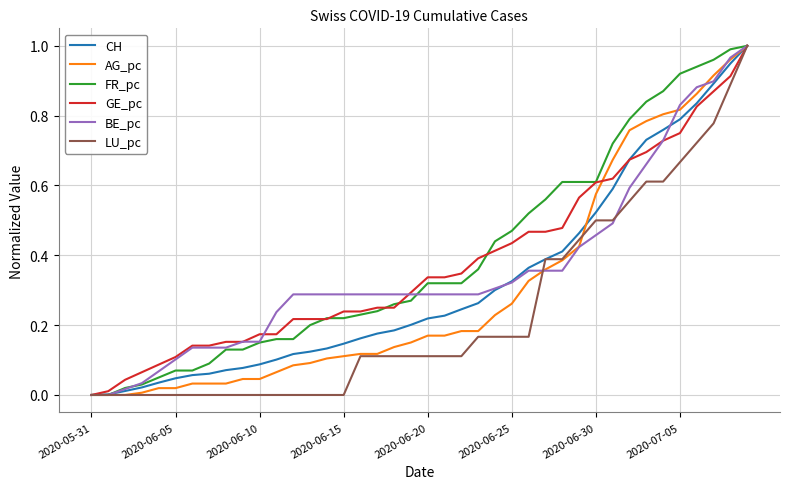

What is the value of the CH point at the 16th from the left?

0.1